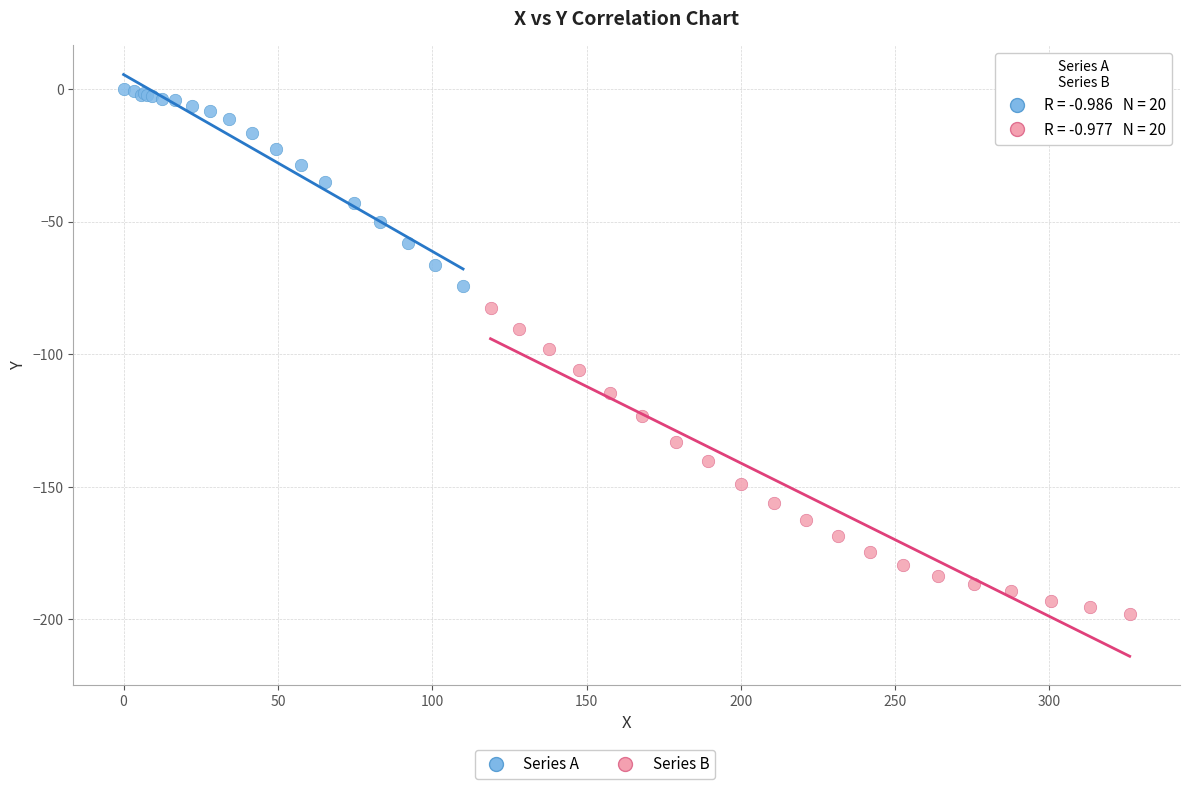

Which series reaches the minimum Y coordinate?

Series B